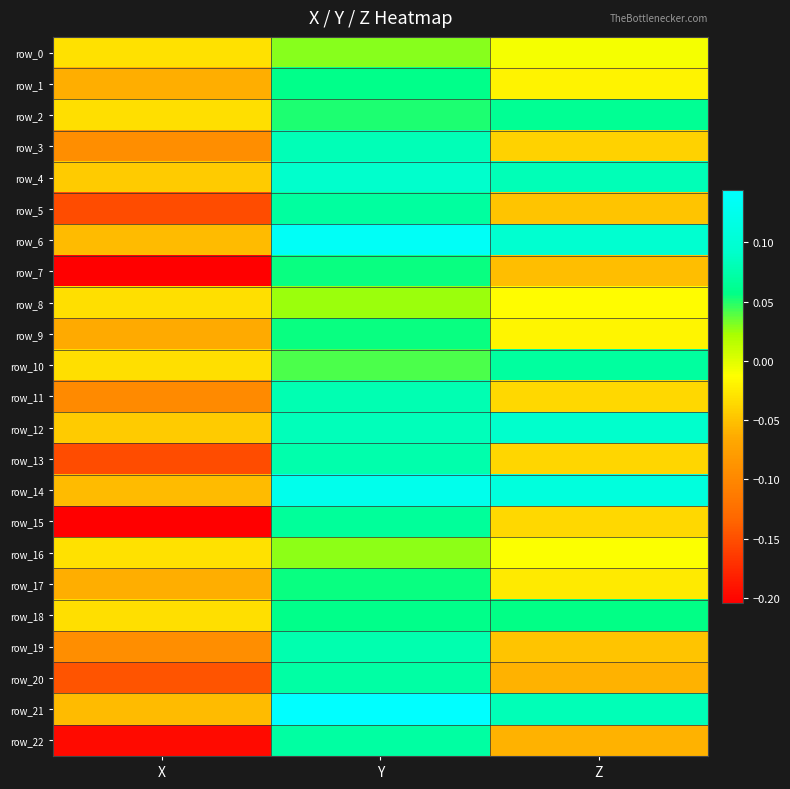

Which category has the lowest value in the row_18 series?

X